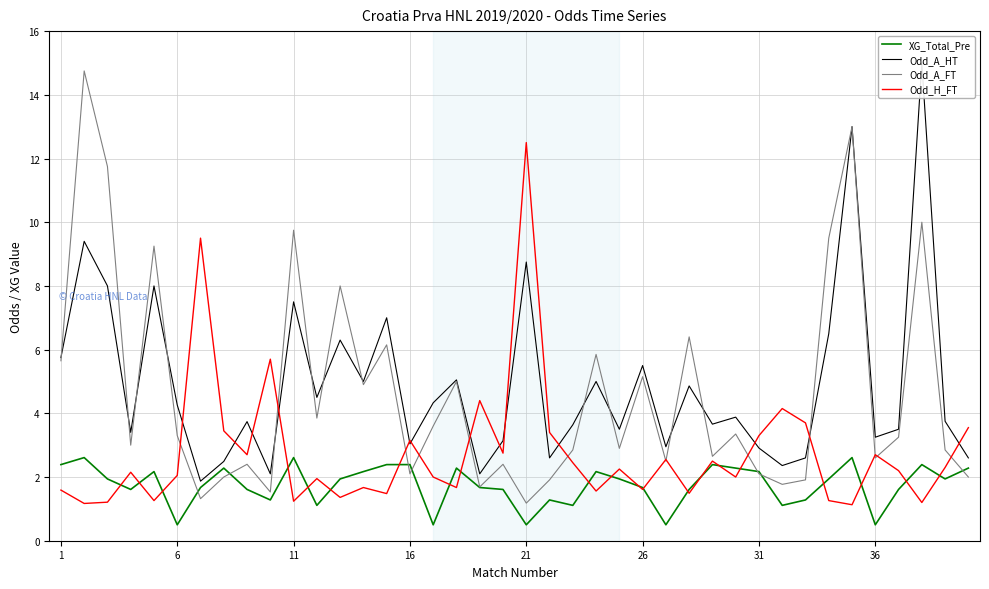

What is the minimum value for Odd_H_FT?

1.1